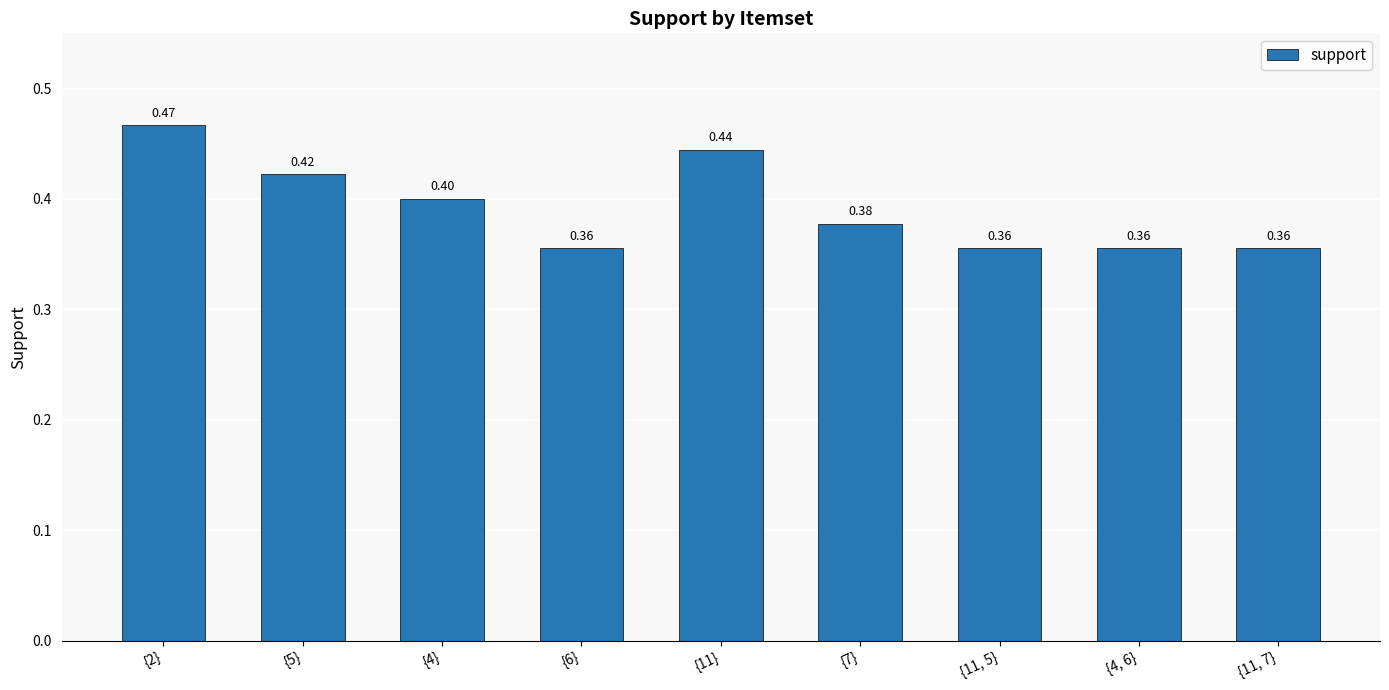

The value at {11, 5} is 0.4. True or false?

True